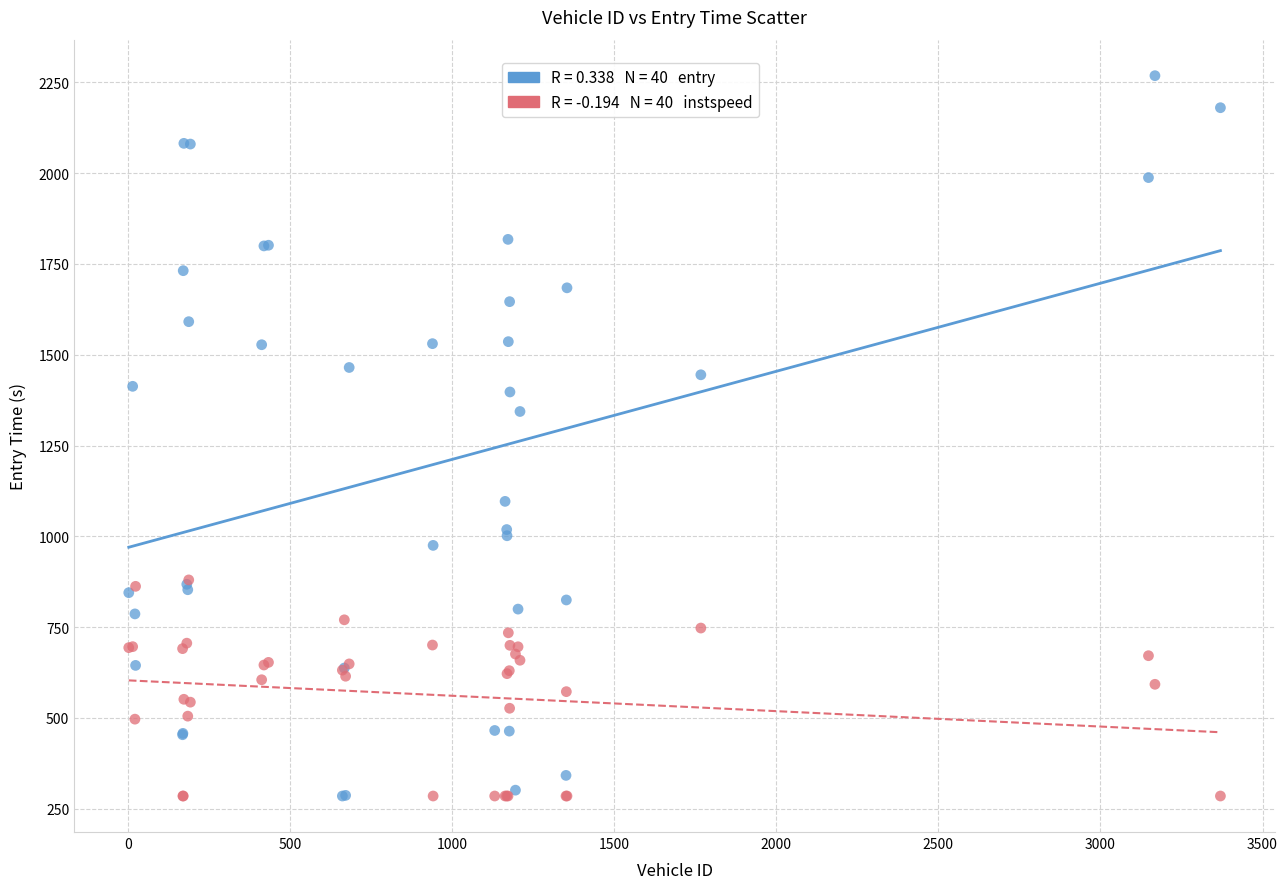

Across all series, what Y value is closest to 1276?

1343.7